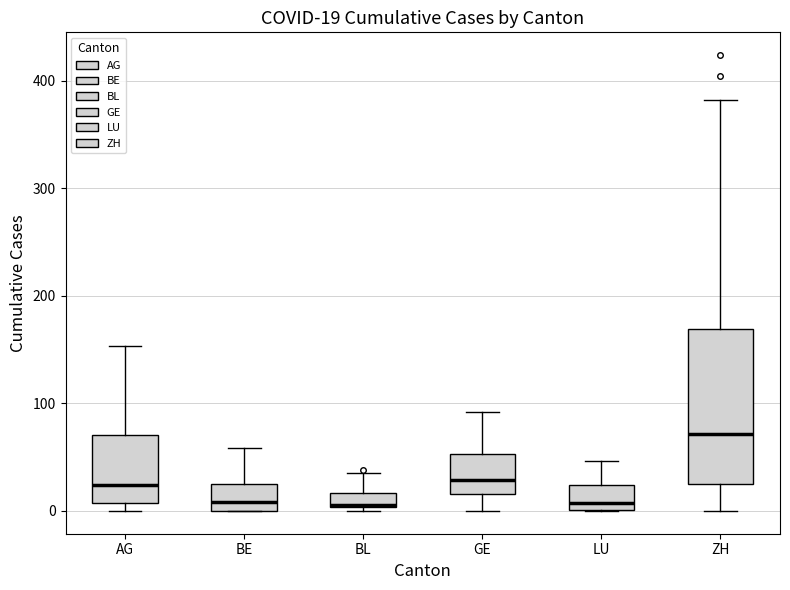

Which box is the tallest, from its lower edge to its upper edge?

ZH